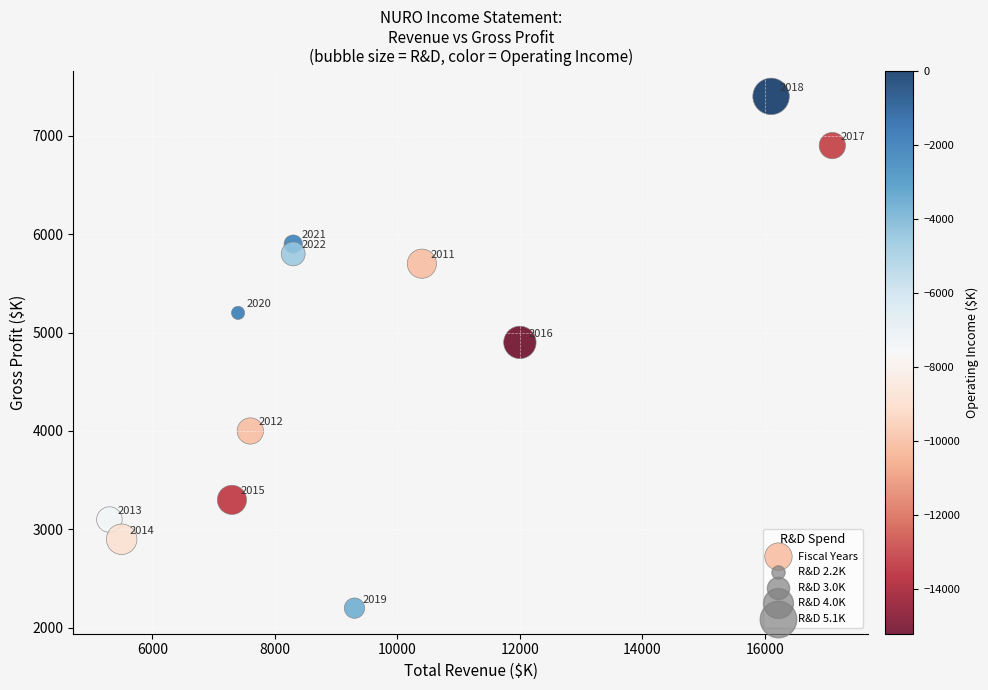

What Y value in the scatter plot is closest to 4800?

4900